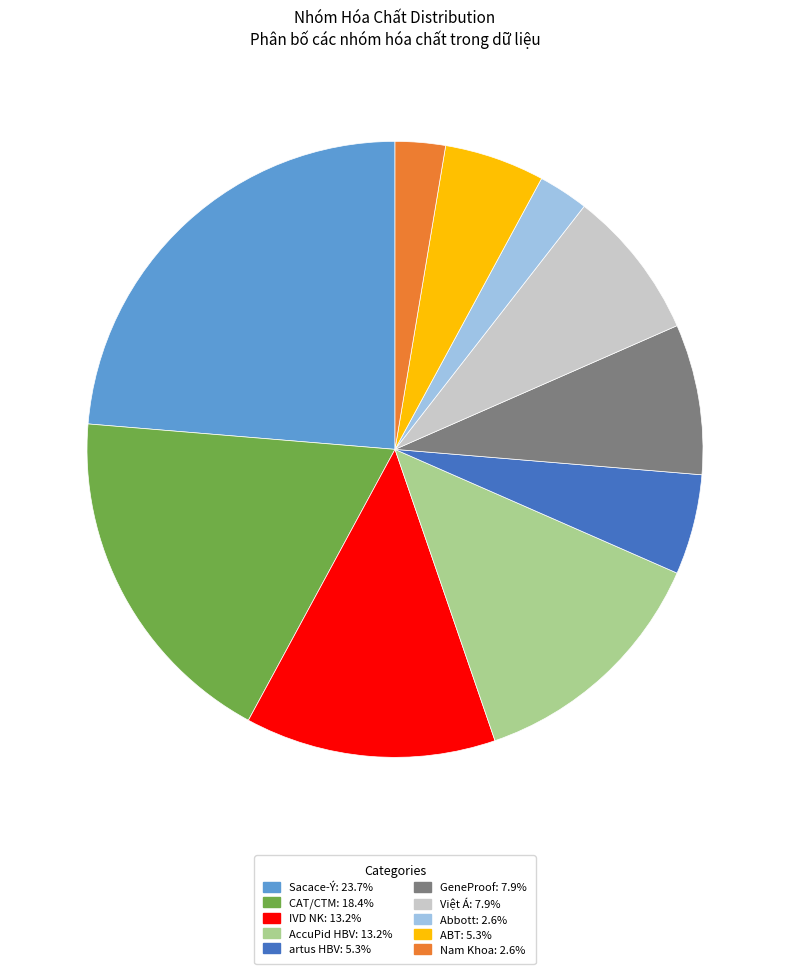

Is it true that Abbott is 12% of the pie?

False